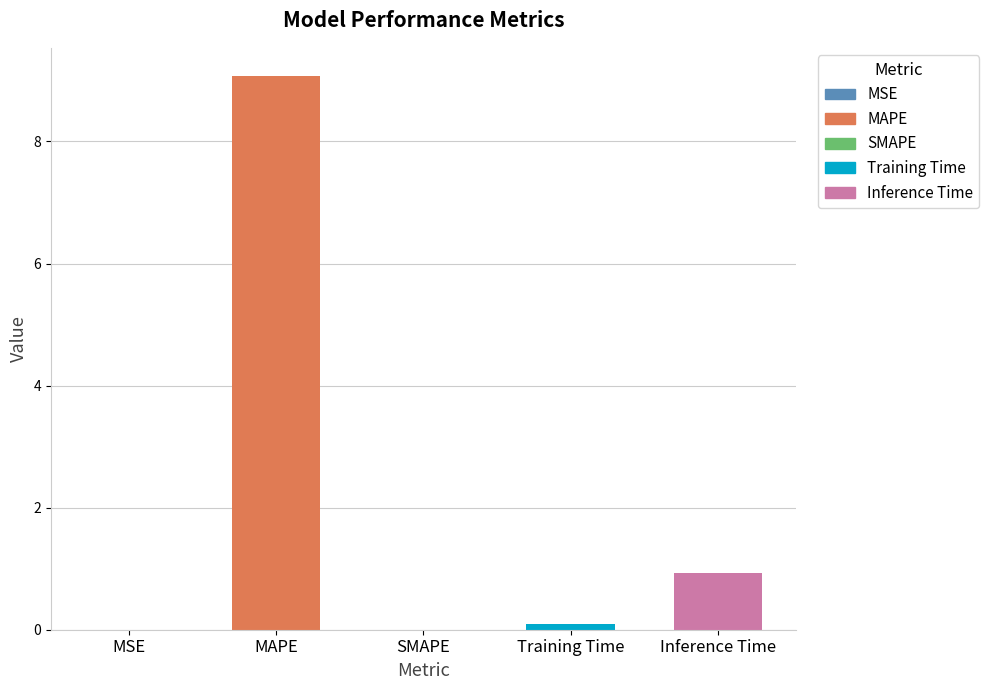

List the labels in order of value, smallest first.

SMAPE, MSE, Training Time, Inference Time, MAPE